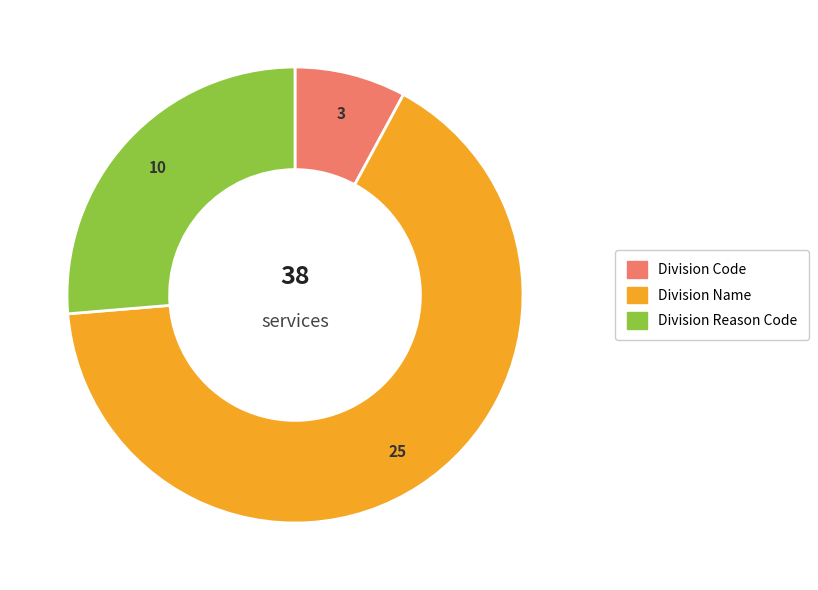

Does Division Reason Code represent more than half of the total?

No